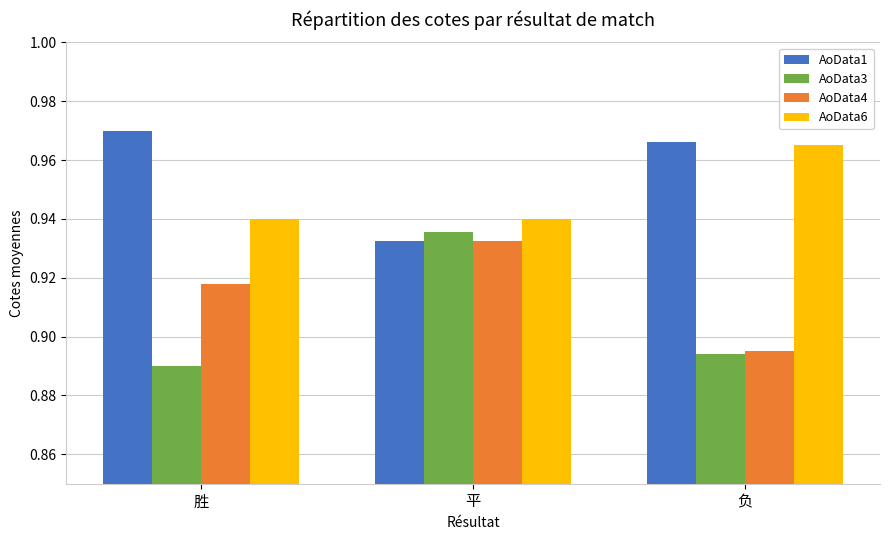

List the series in order of their overall mean, lowest first.

AoData3, AoData4, AoData6, AoData1